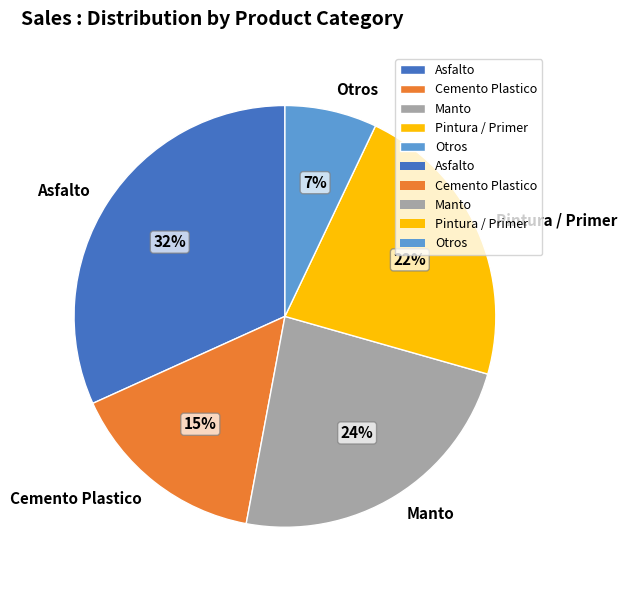

How many segments does this pie chart have?

5